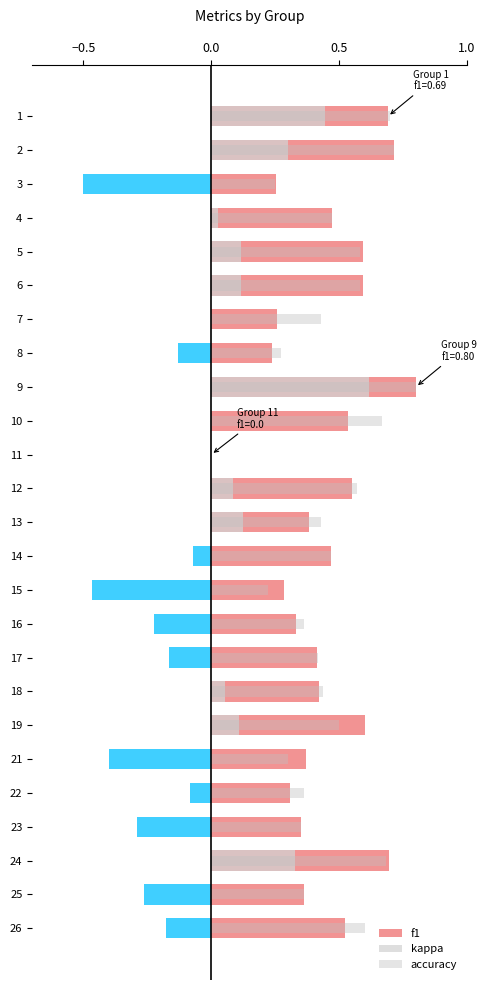

Which has a higher value, 17 or 16?

17